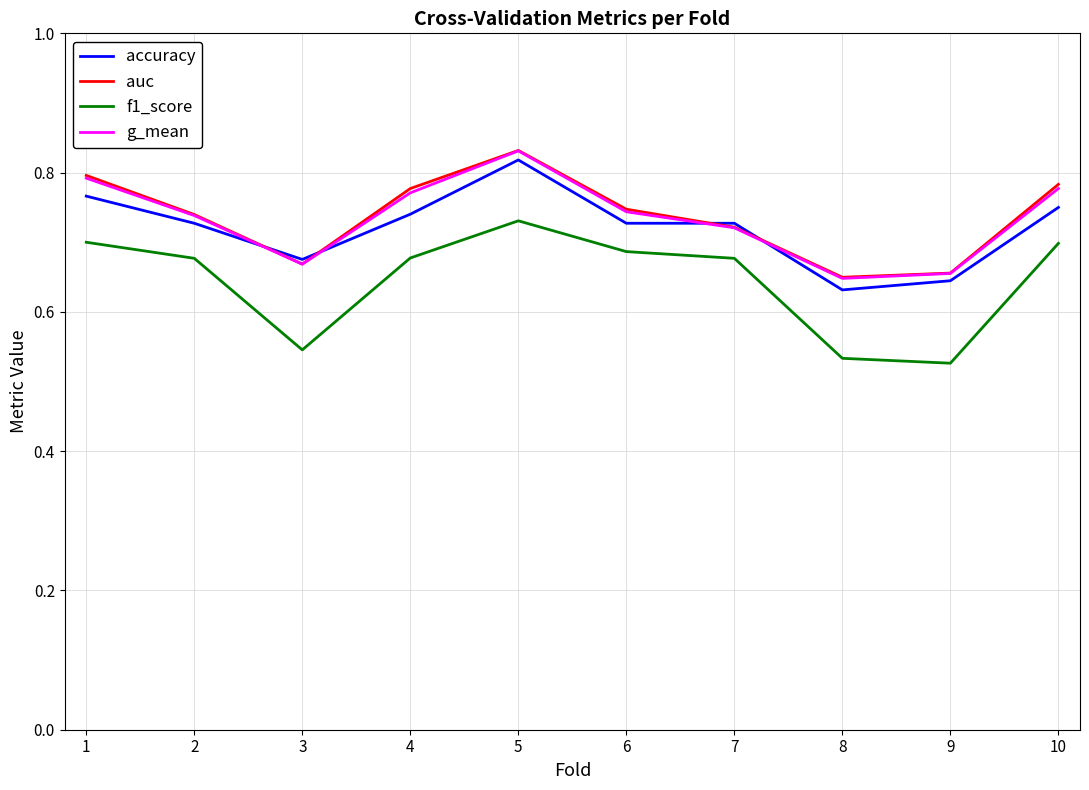

At which category is the sum across all series the highest?

5